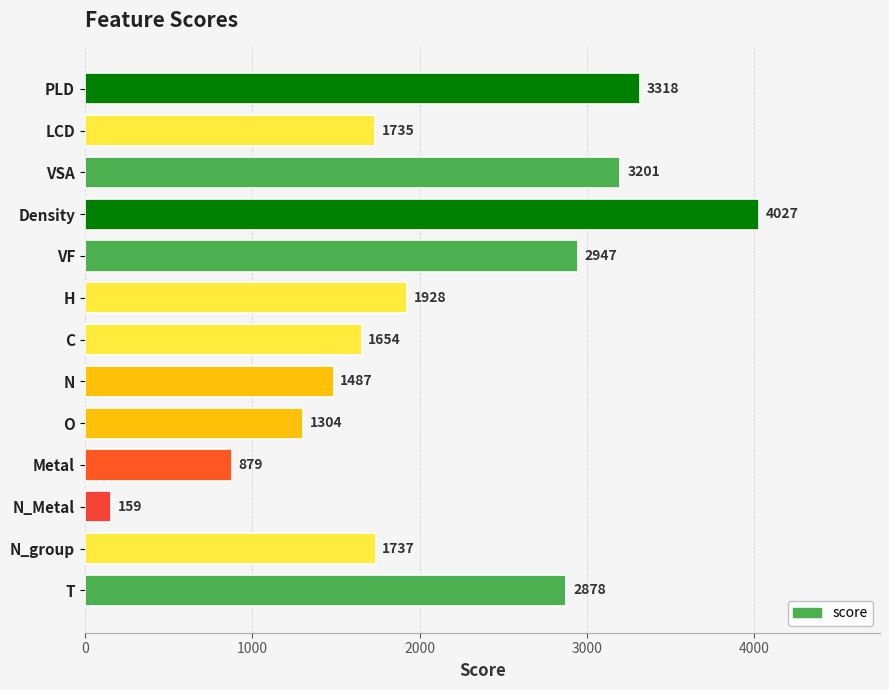

What is the maximum value shown in the chart?

4027